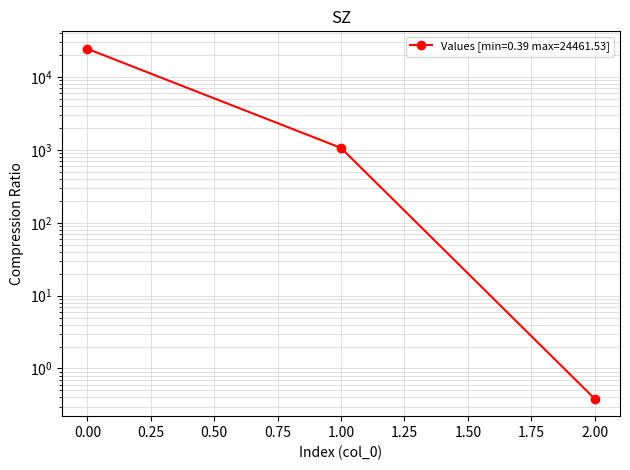

How many data points are less than 1066?

1